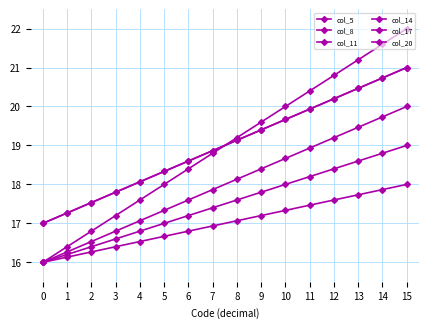

What is the lowest value of the col_11 series?

16.0